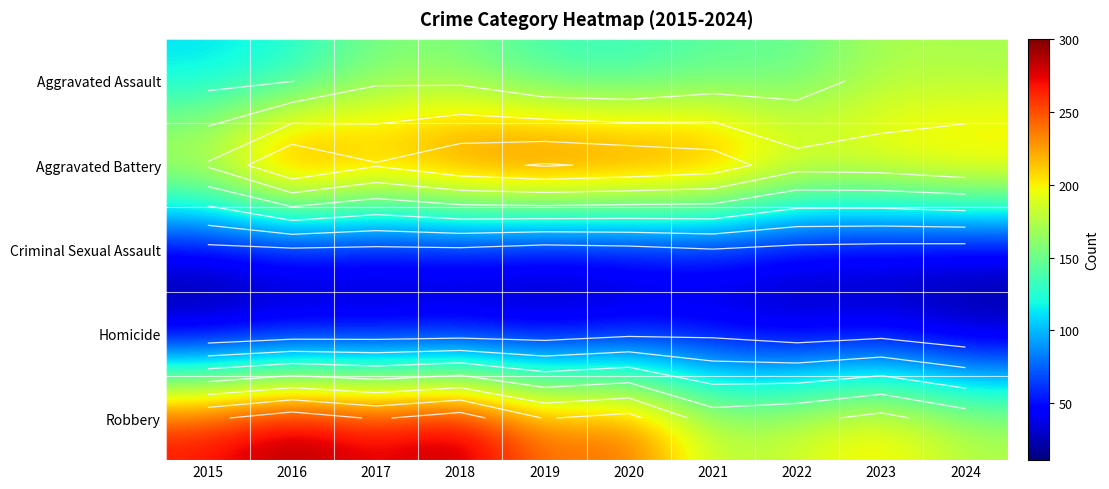

True or false: Robbery has a value of 99 at 2021.

False